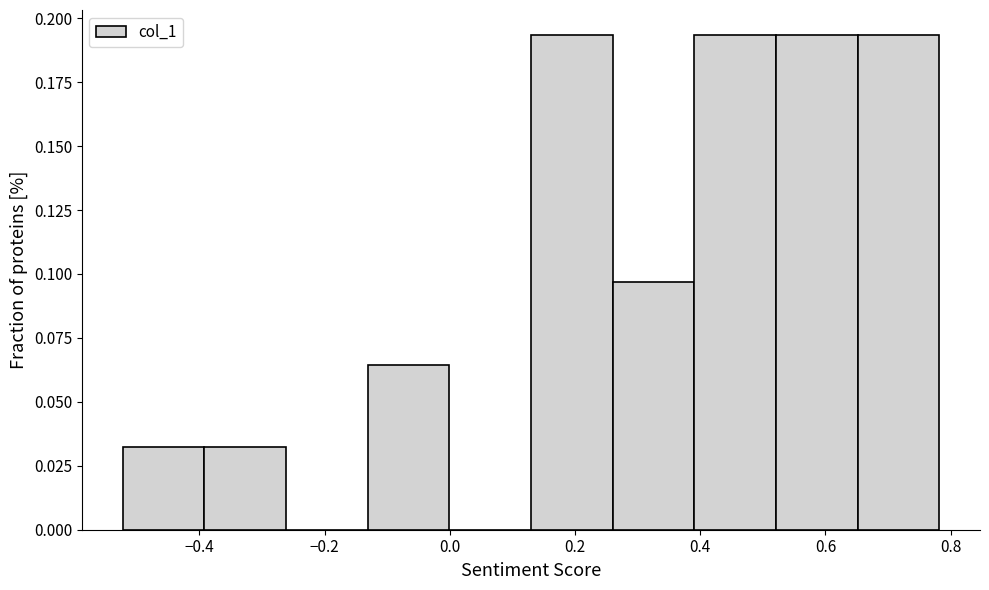

How tall is the bar that spans -0.14 to 0.00 on the x-axis? Neither the bar edges nor the heights are printed on the chart, so give them approximately, as read against the axes.

0.065